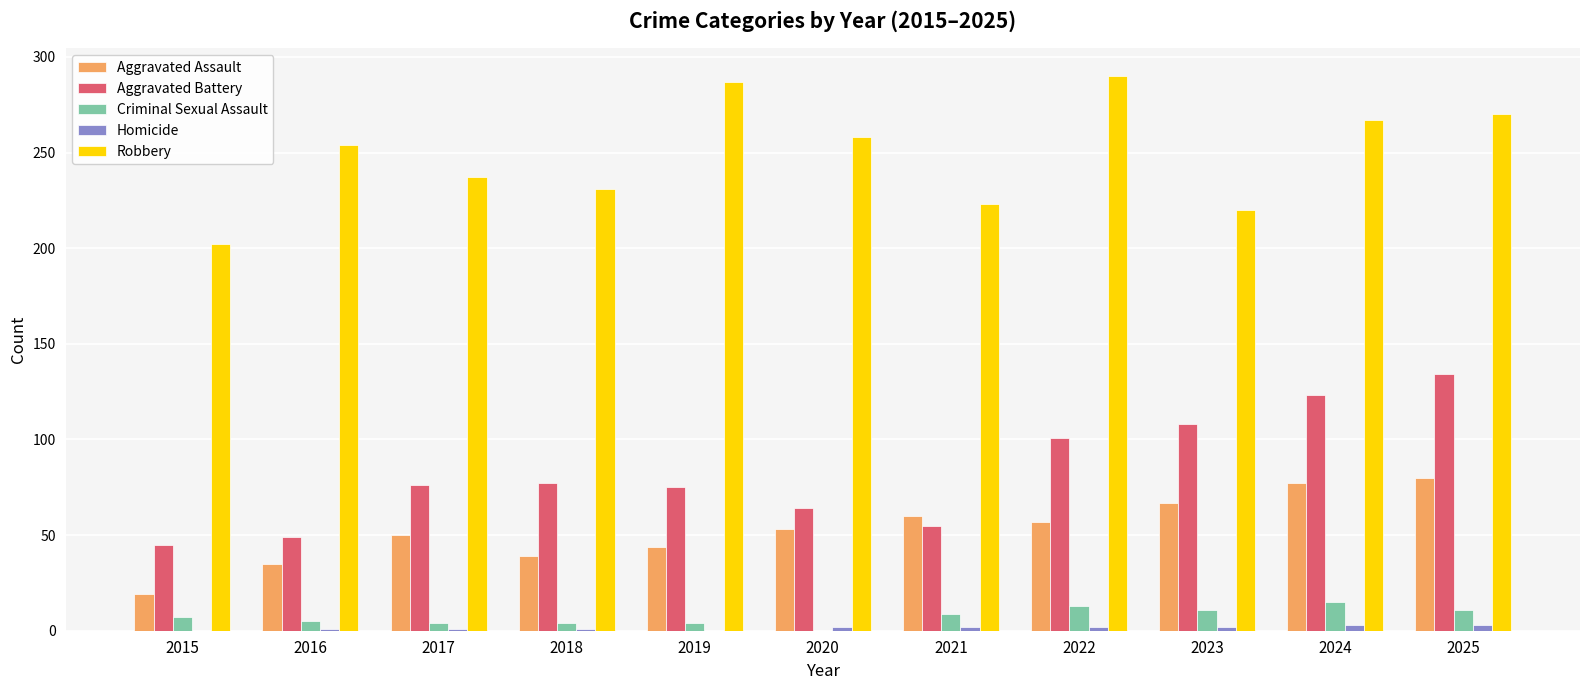

The Aggravated Assault series shows 39 at 2022. True or false?

False